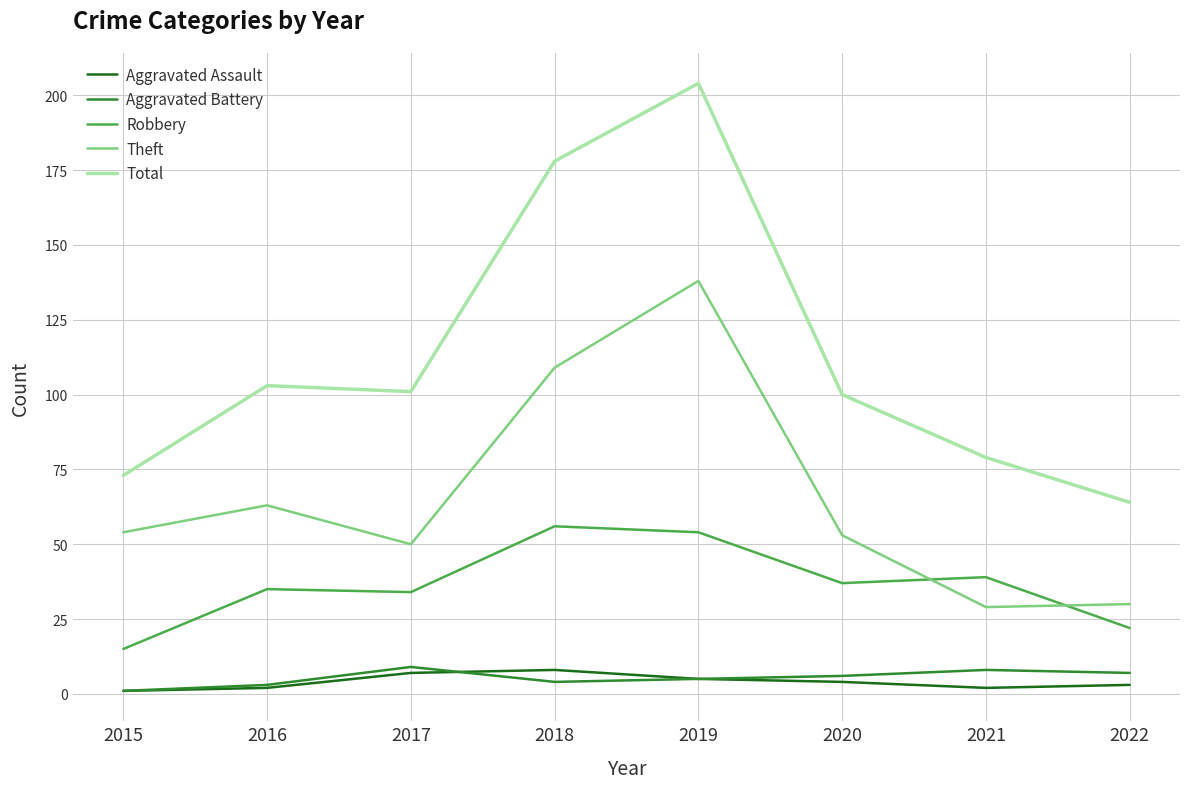

At which label does Theft reach its peak?

2019